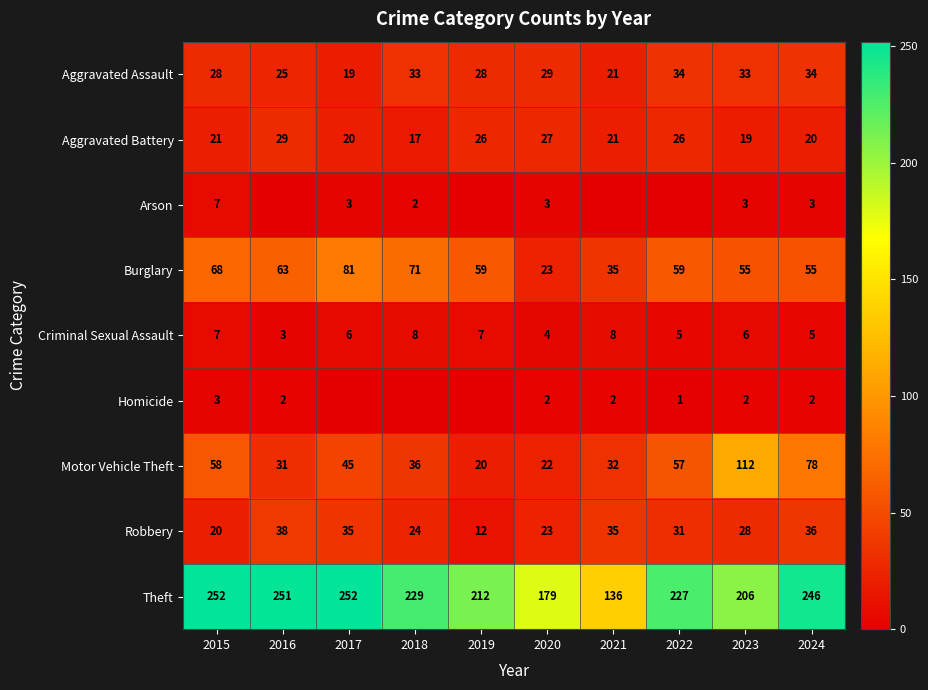

Is it true that Burglary equals 81 at 2017?

True